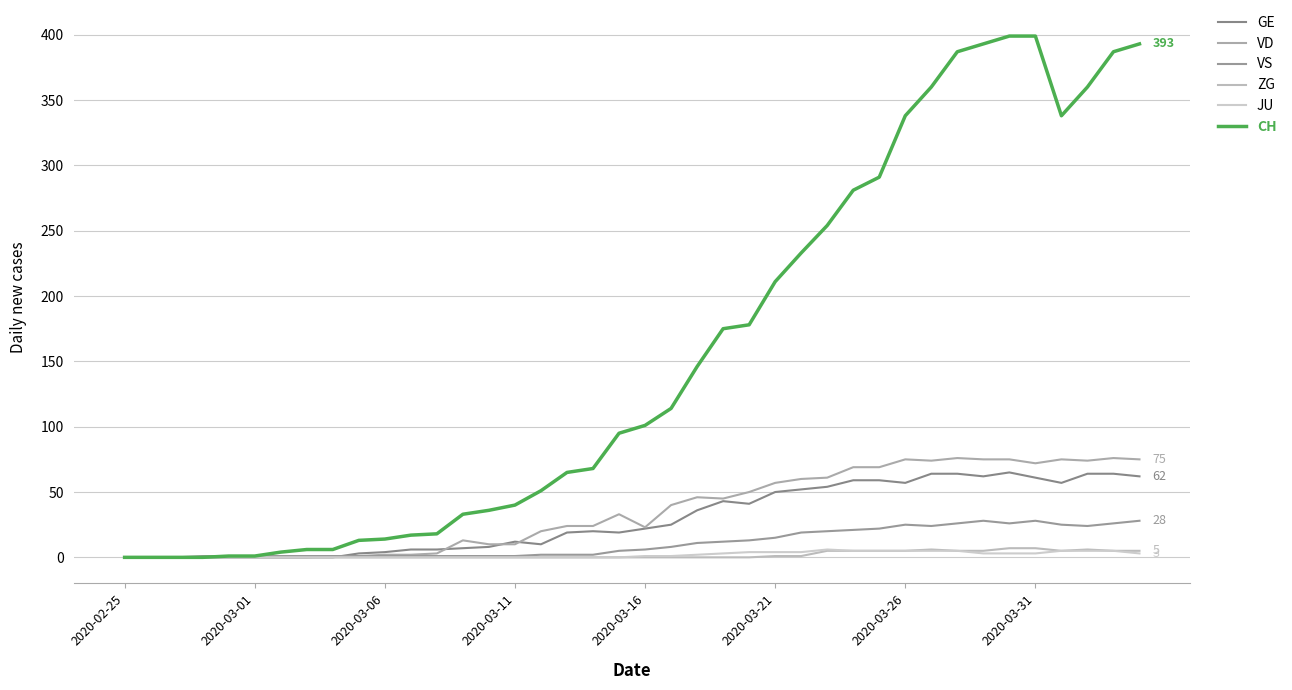

At how many categories does at least one series exceed 78?

21